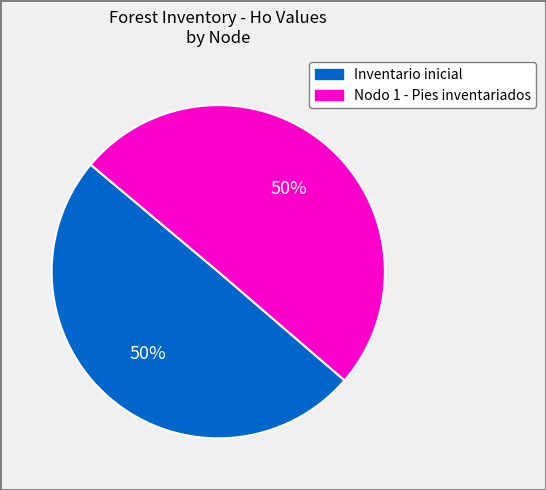

How many slices are in this pie chart?

2